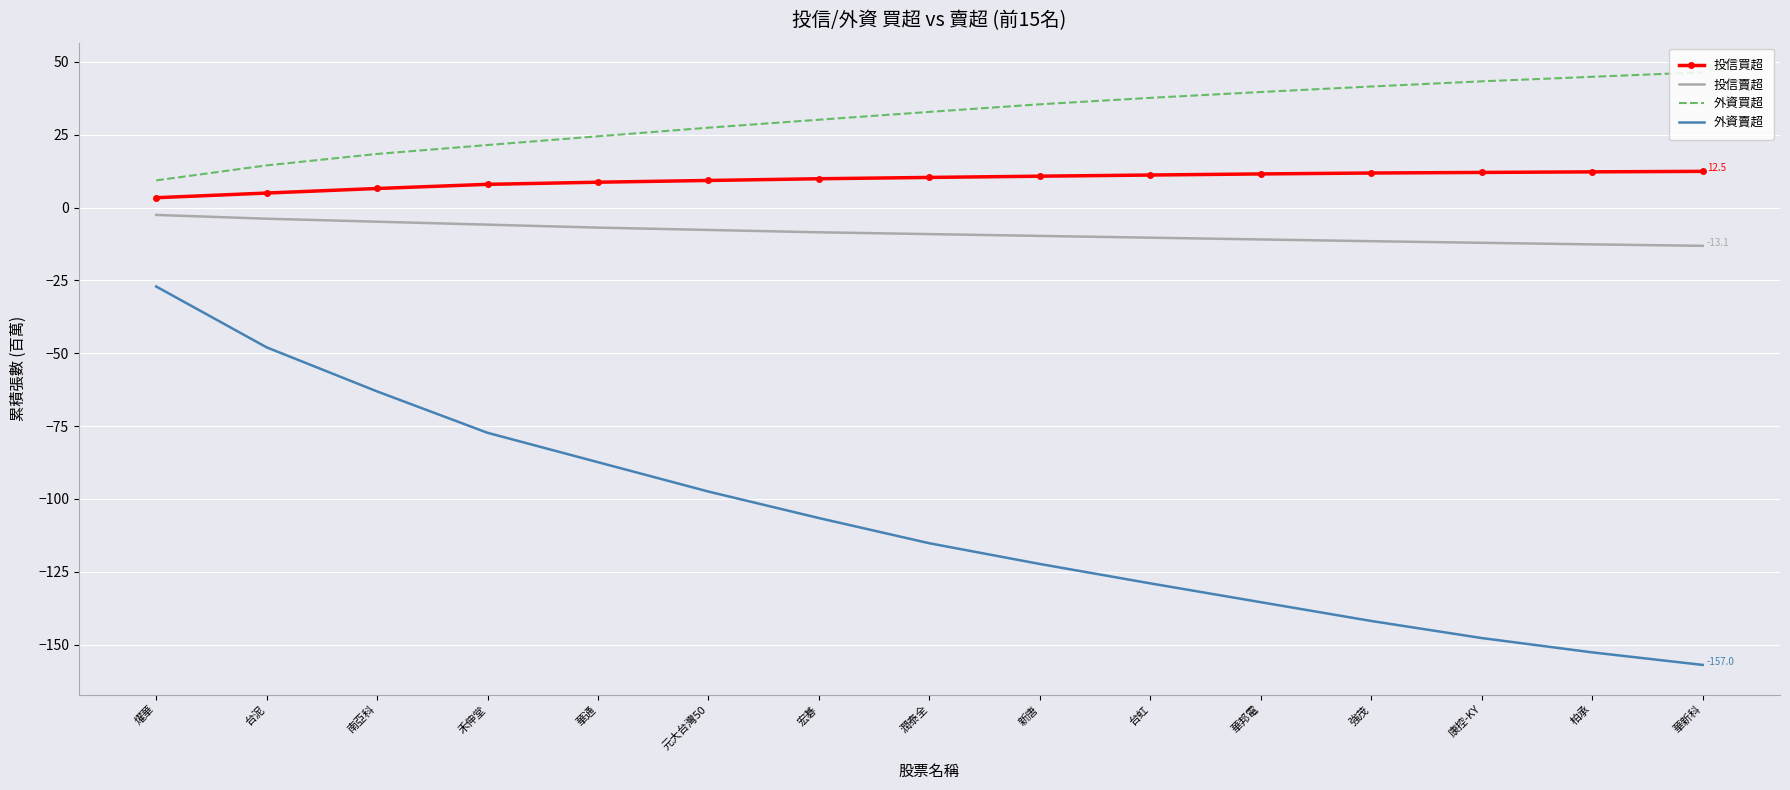

What is the maximum value shown in the chart?

46.5